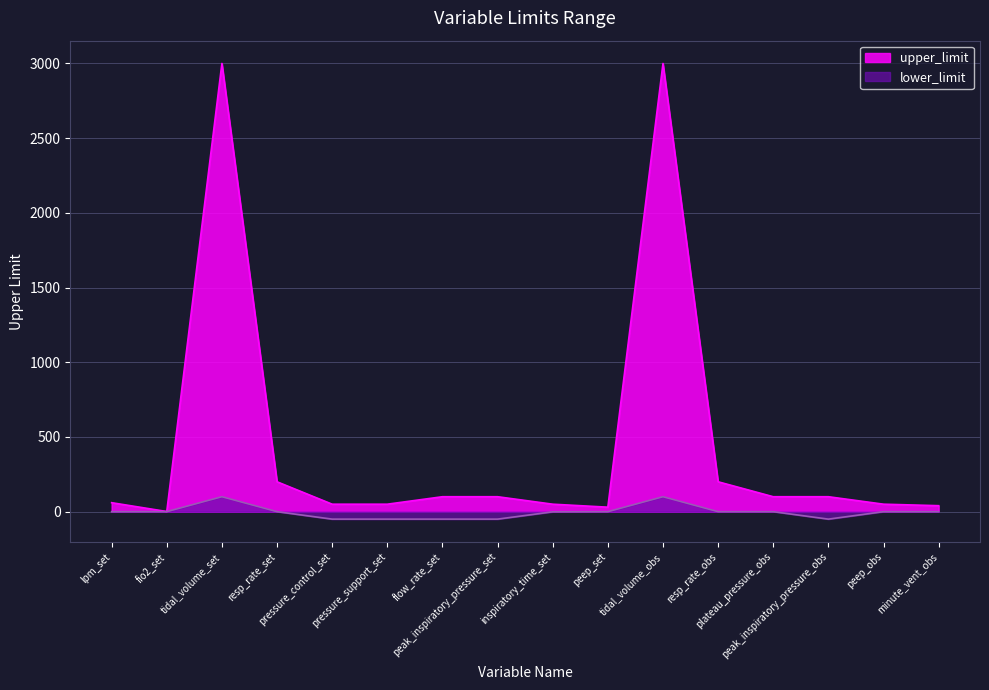

Where is the first local maximum for upper_limit?

tidal_volume_set